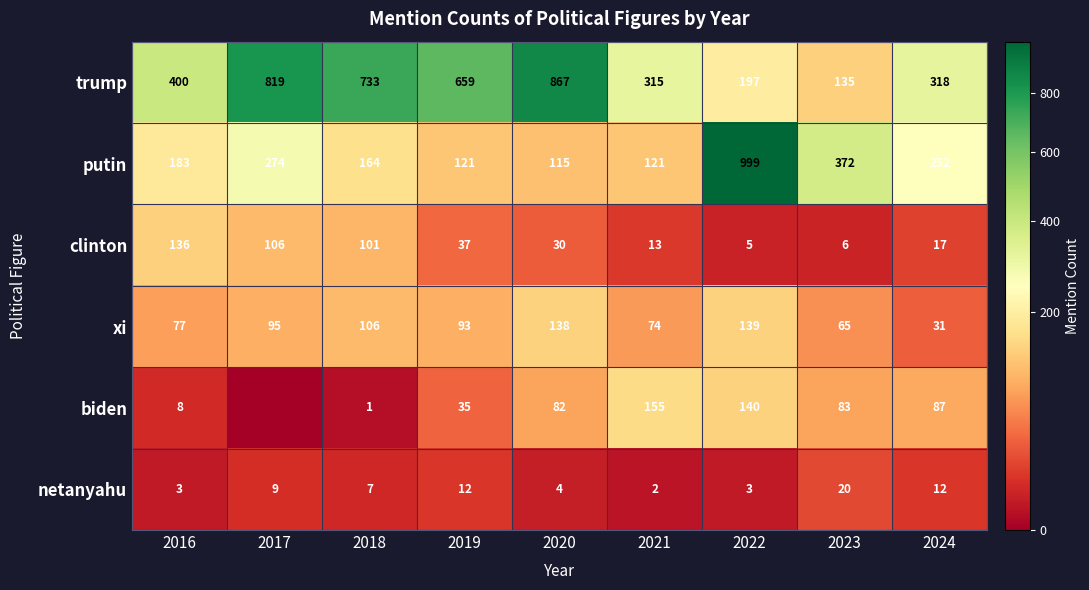

At which label does clinton first exceed 30?

2016